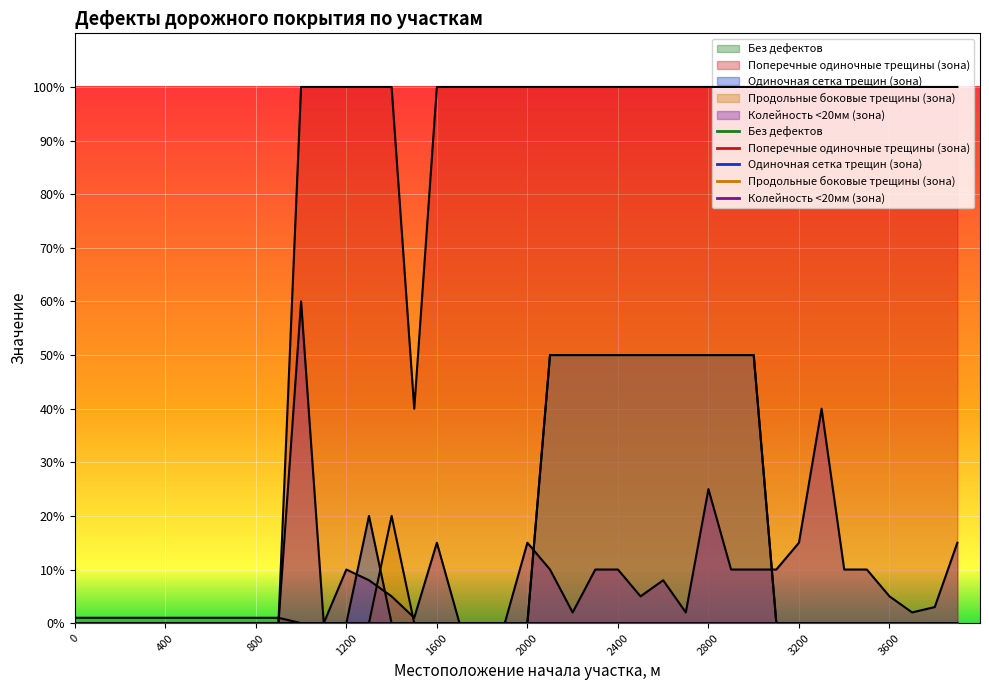

True or false: Поперечные одиночные трещины (зона) has a value of 39 at 1700.

False